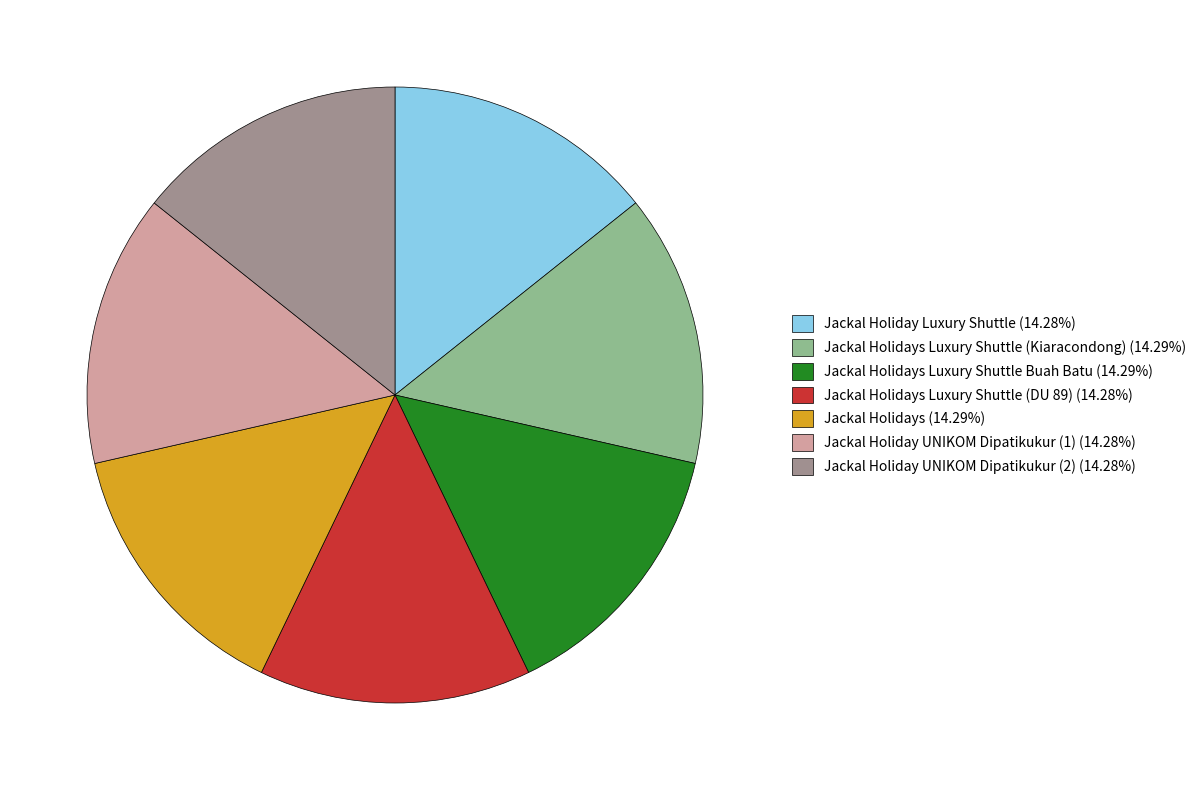

Does Jackal Holiday Luxury Shuttle (14.28%) represent more than half of the total?

No